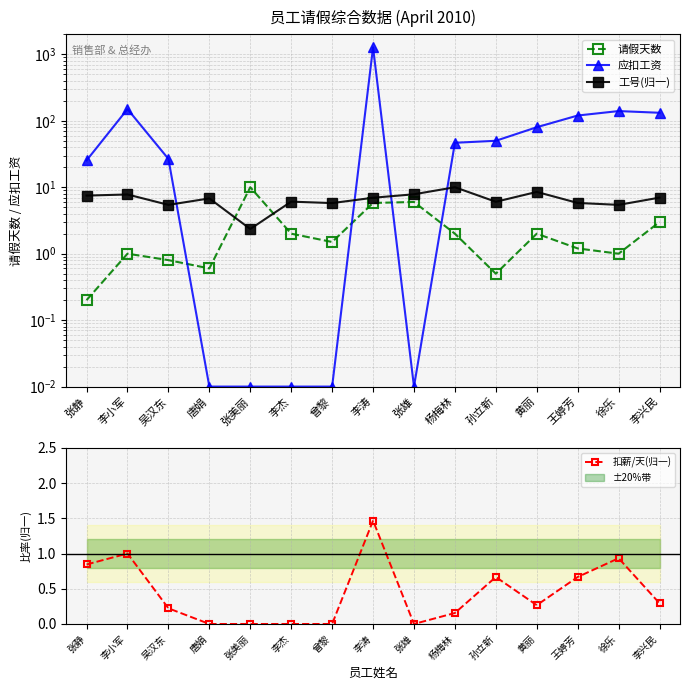

At which label is 请假天数 closest to 5?

李涛